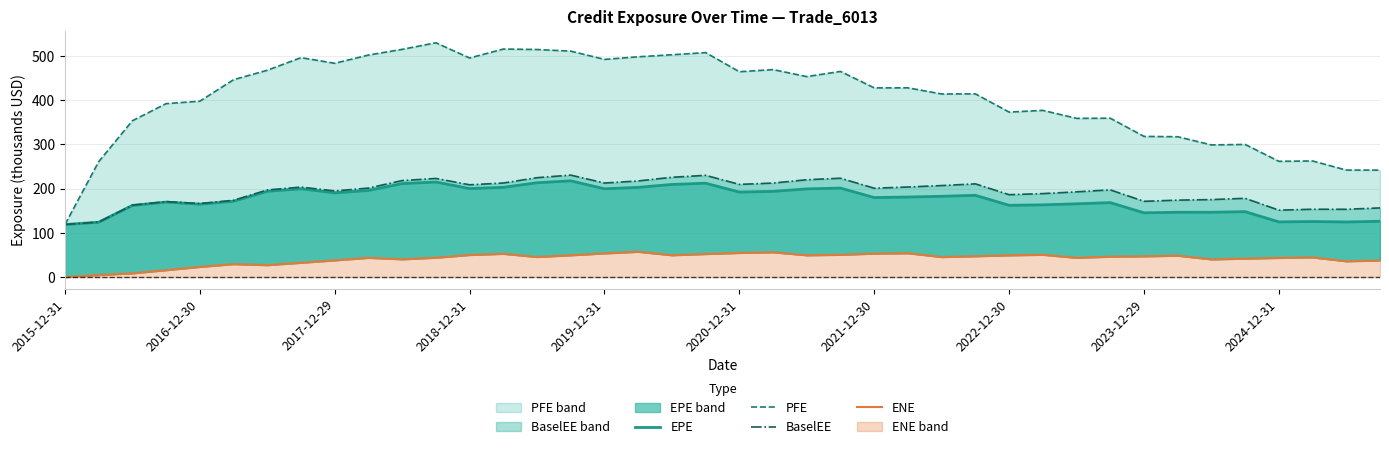

What is the approximate value of BaselEE at 31?

197.2